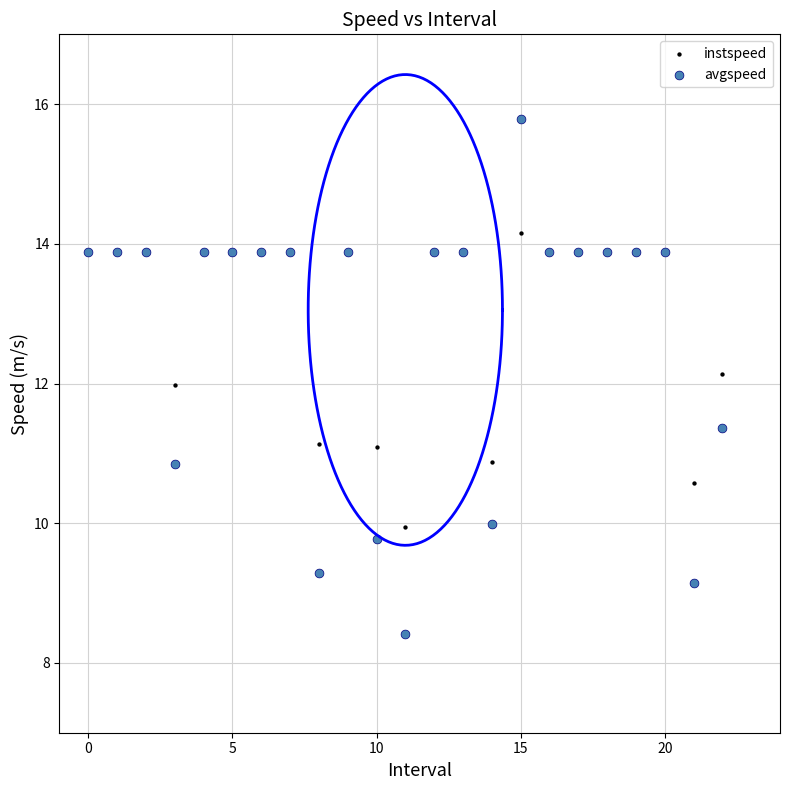

What are all the series names shown in the legend?

instspeed, avgspeed